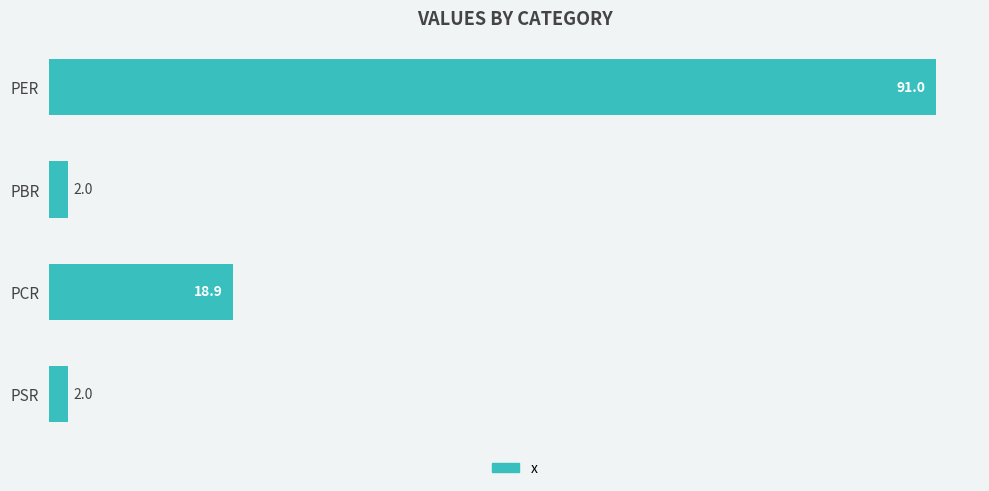

Which label corresponds to the largest value in the chart?

PER